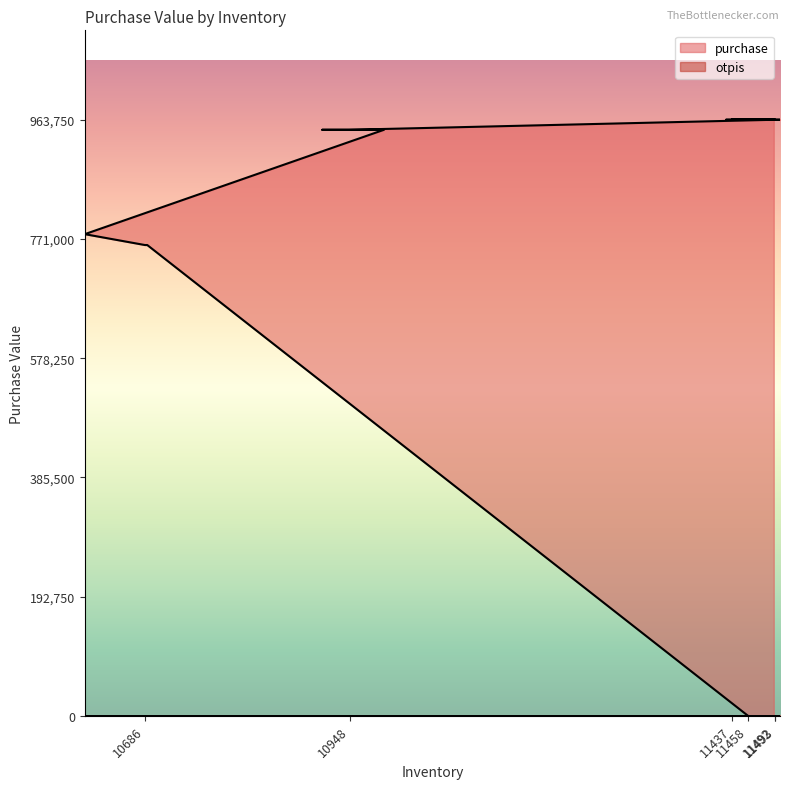

How many lines are shown in the chart?

2